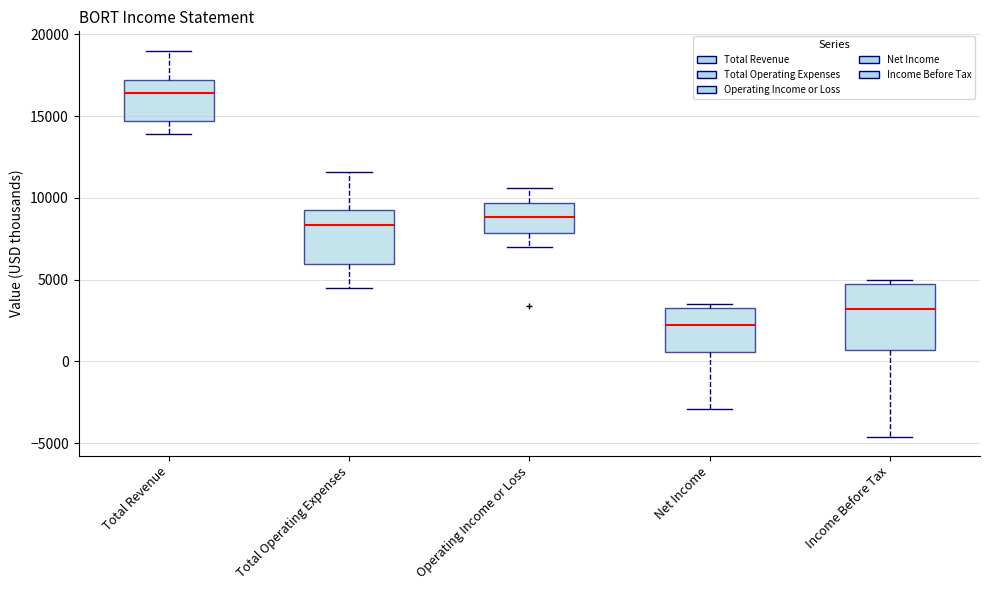

Where does the lower whisker of the box for Operating Income or Loss end on the y-axis? The values are not printed on the chart, so give them approximately, as read against the axis.

7000